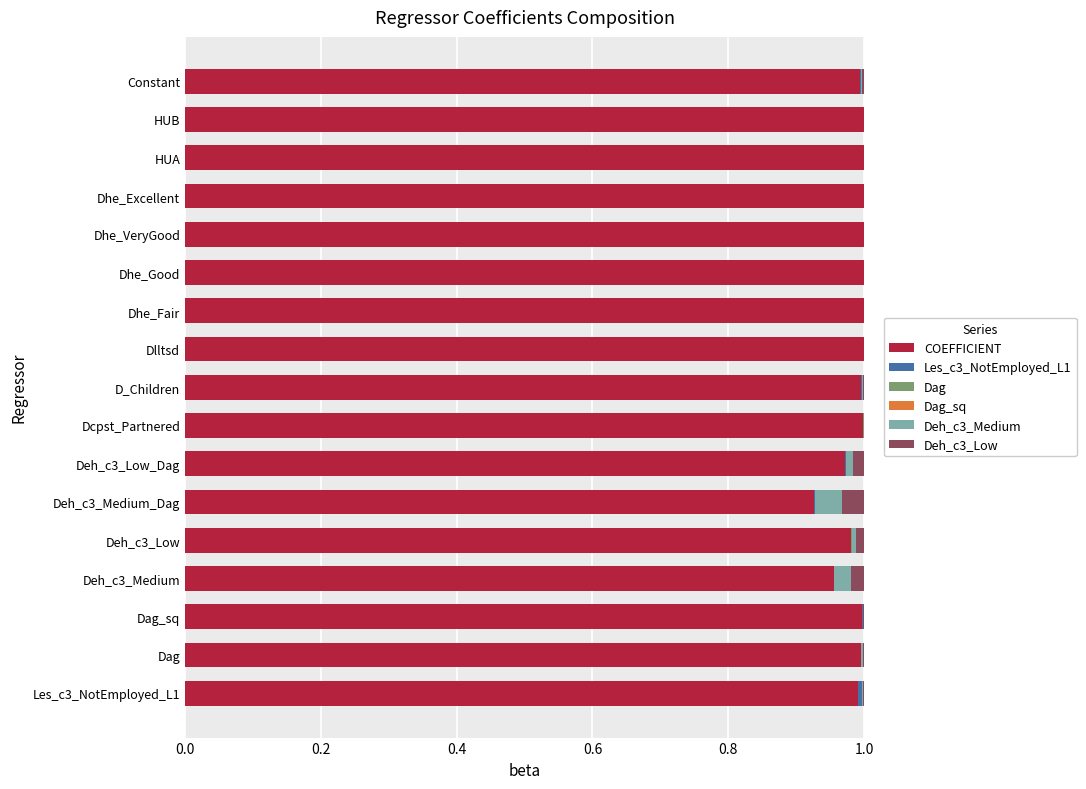

How many categories are shown in the chart?

17